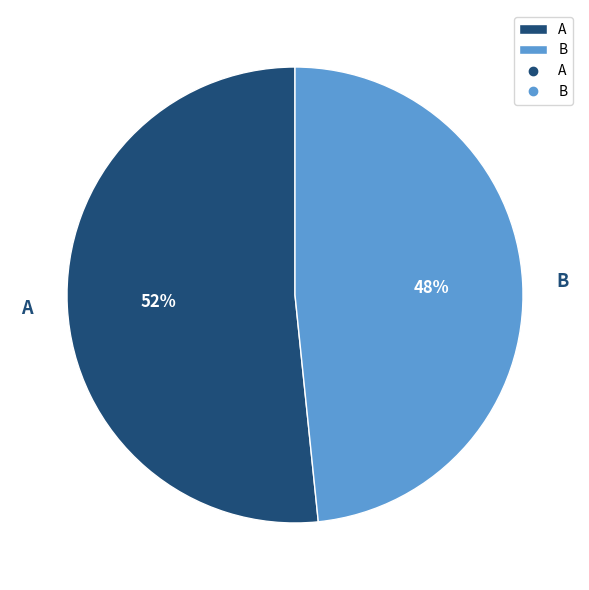

Is it true that B is 48% of the pie?

True